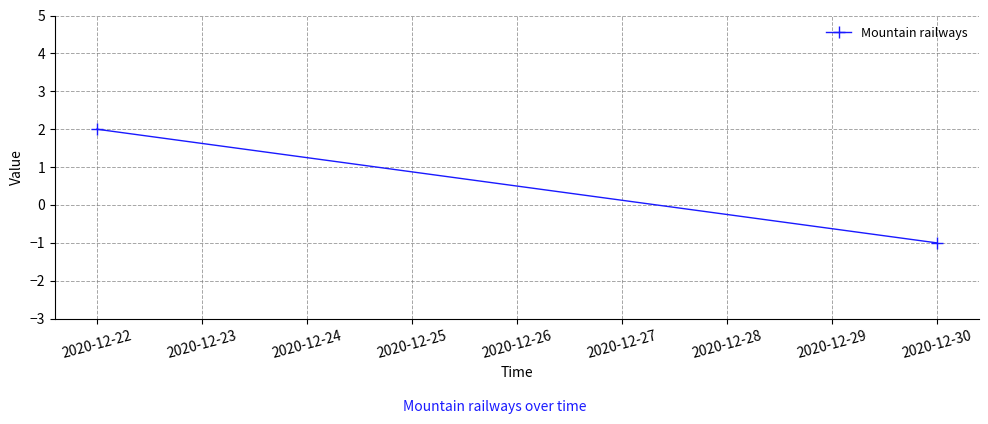

What is the value of the 1st point from the left?

2